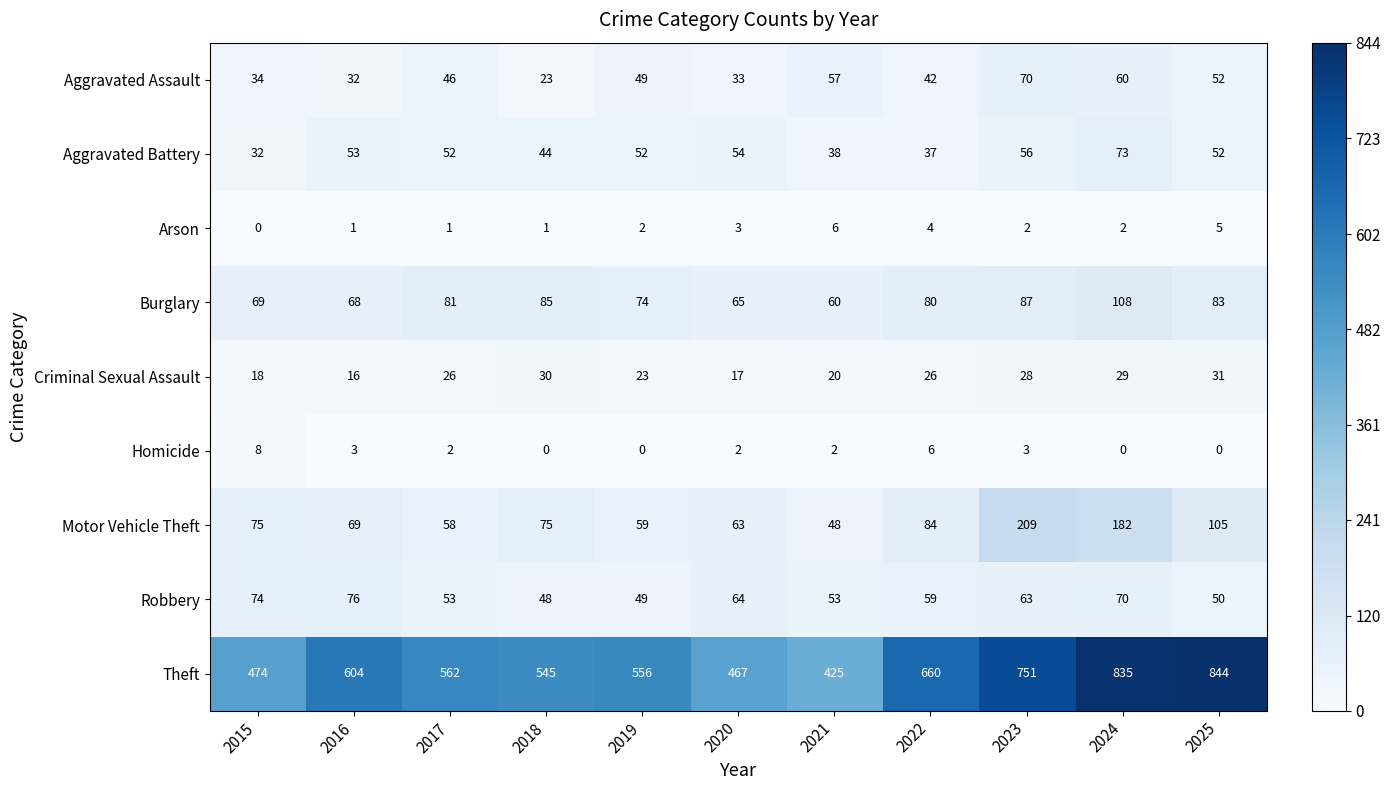

What value does the Aggravated Battery series have at 2020, to the nearest 5?

55